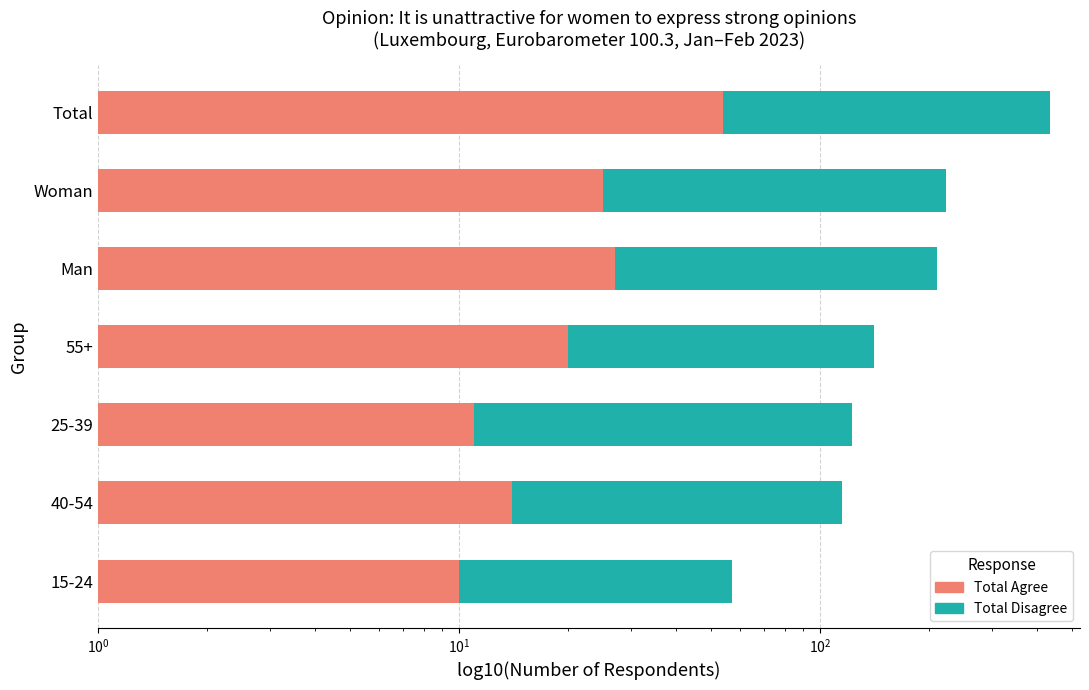

How many data points does each series have?

7